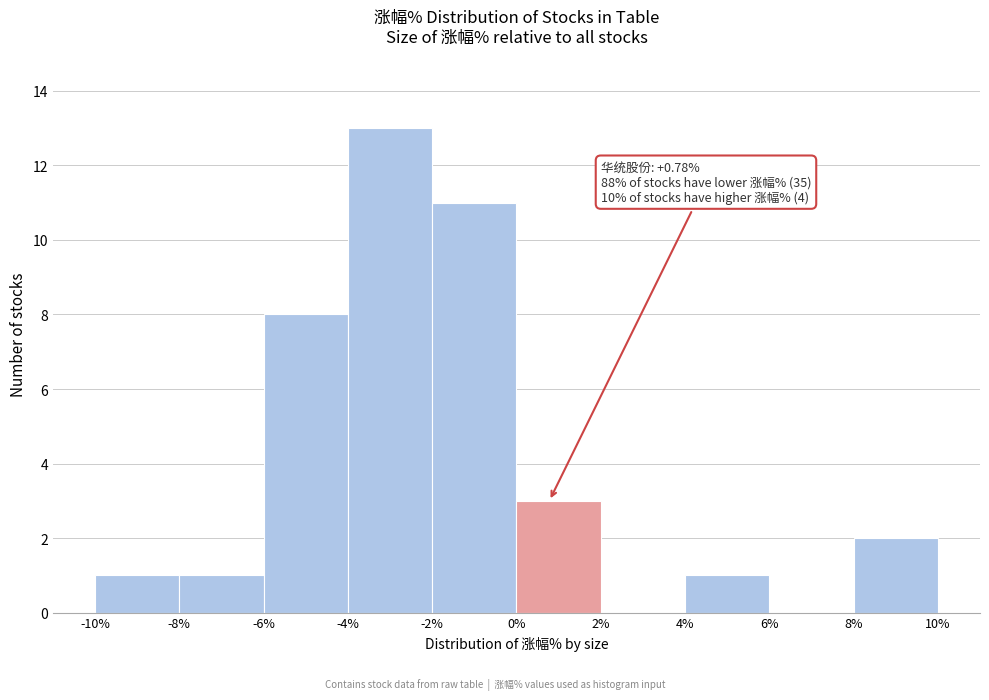

Over which range of the x-axis is the bar tallest?

-4% to -2%